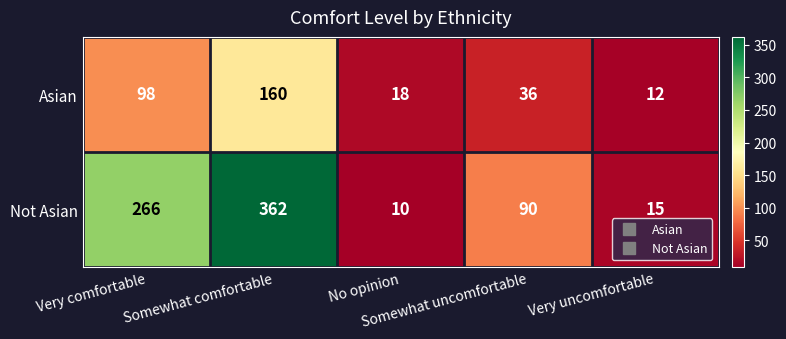

What is the greatest value displayed?

362